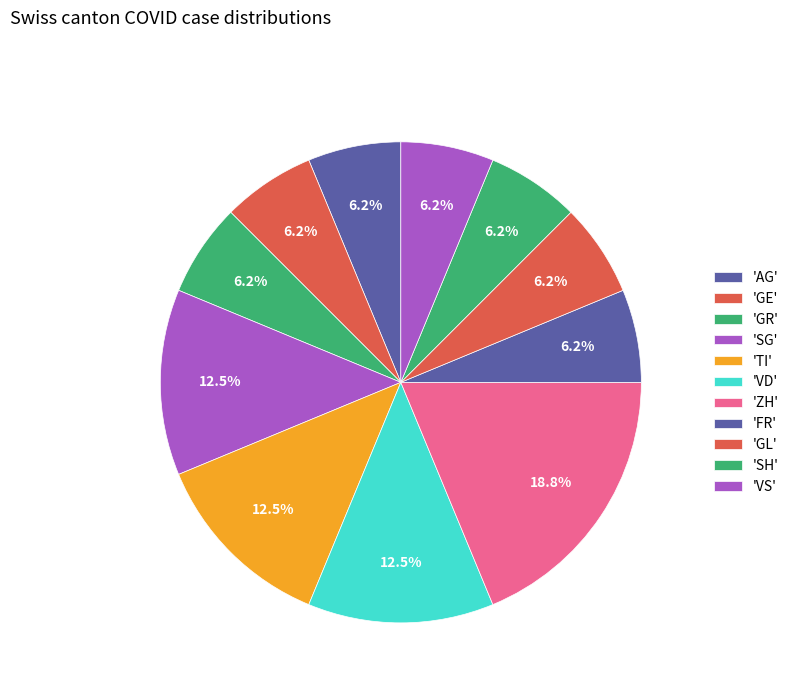

How many segments does this pie chart have?

11